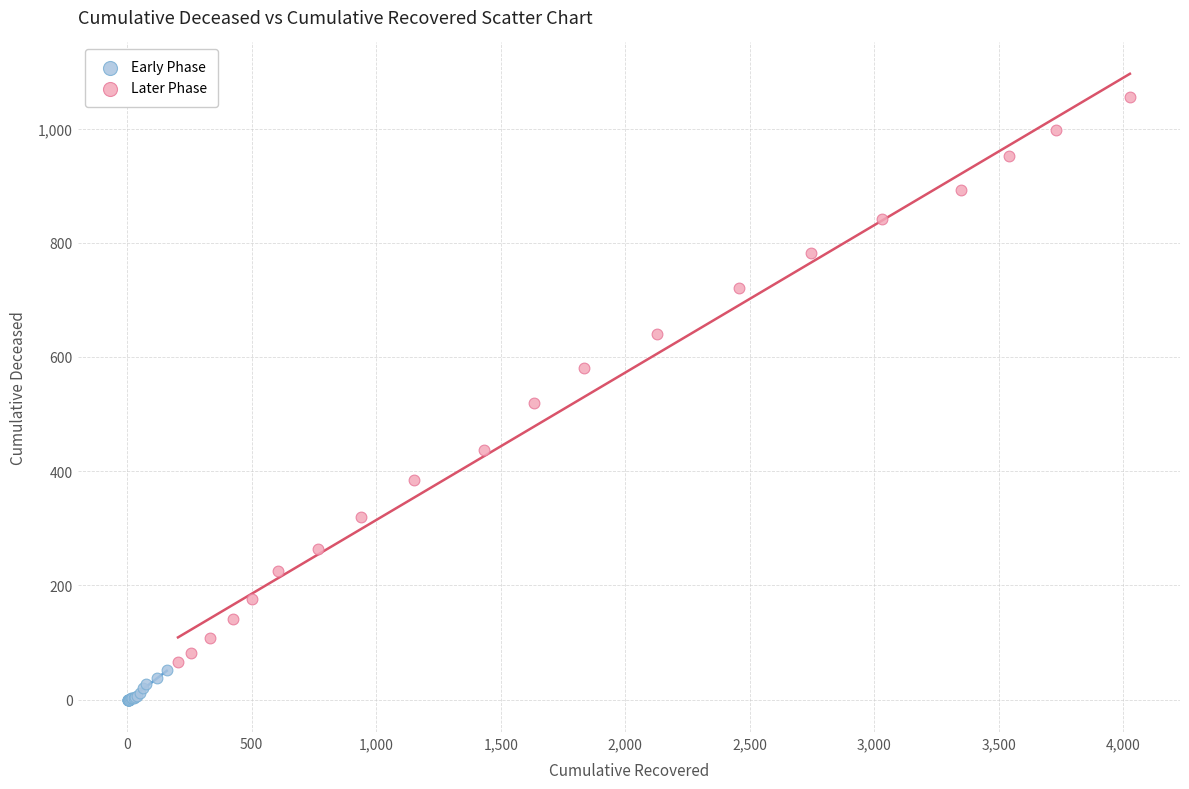

Which series has the widest spread of Y values?

Later Phase